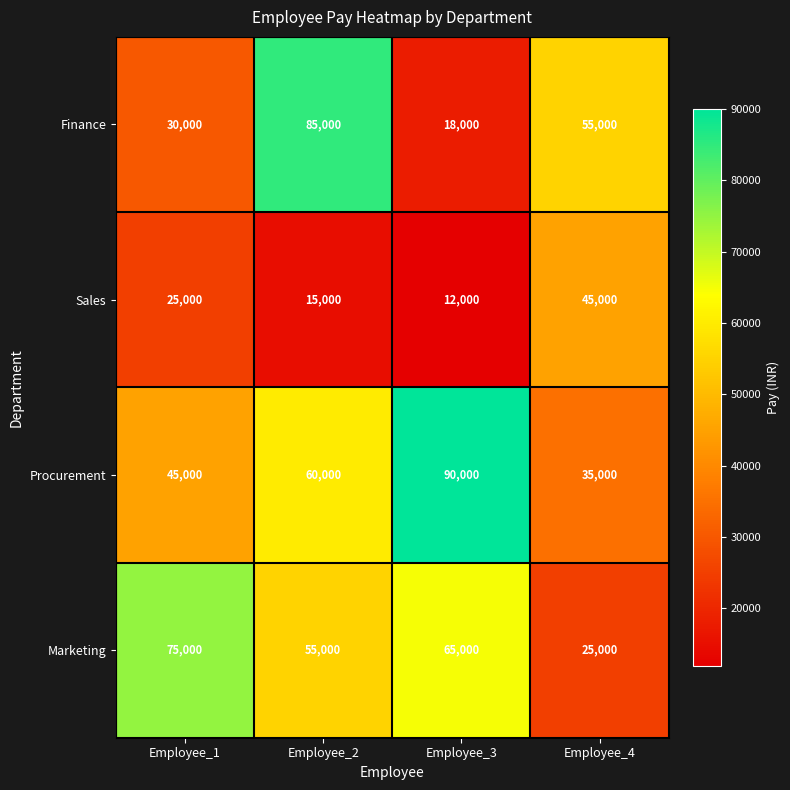

Which series has the largest range (max minus min)?

Finance